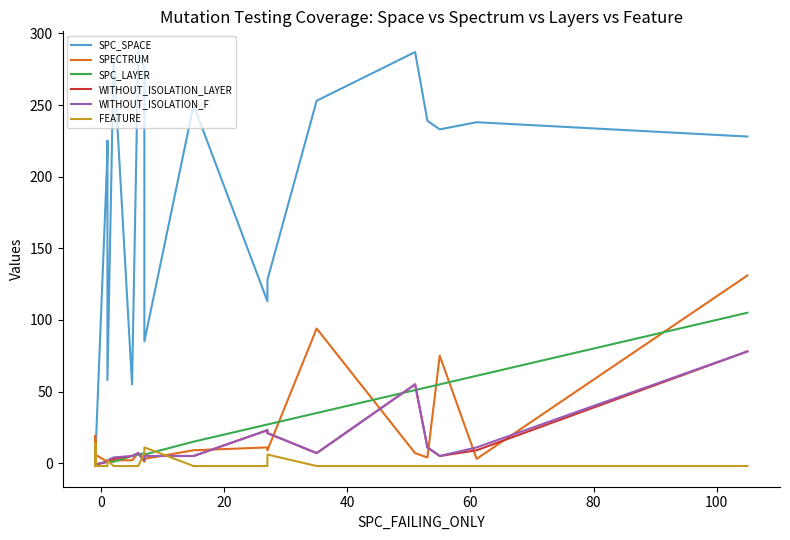

What is the value of the WITHOUT_ISOLATION_LAYER point at the 22nd from the left?

7